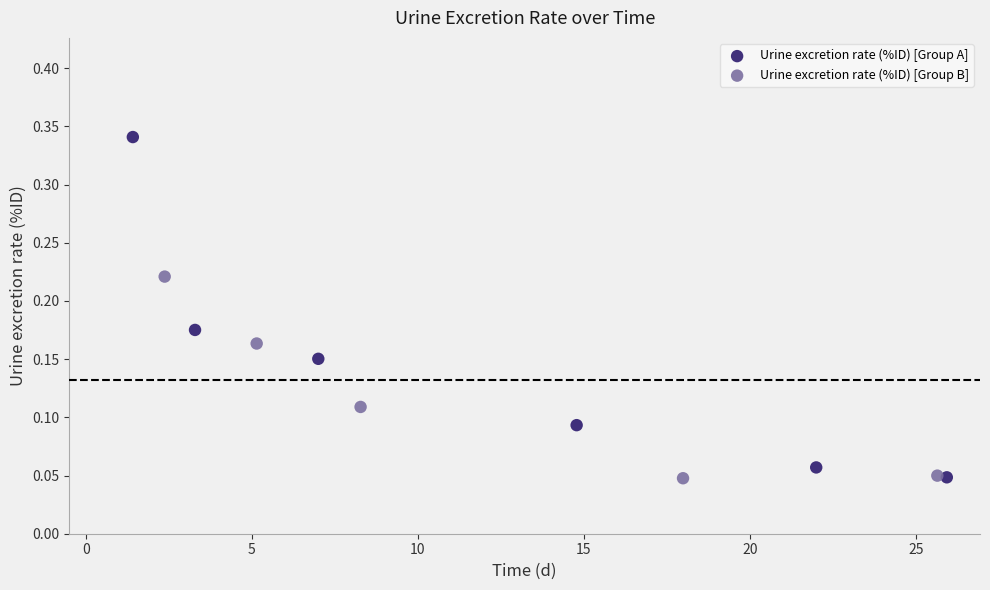

Which series contains the highest Y value?

Urine excretion rate (%ID) [Group A]